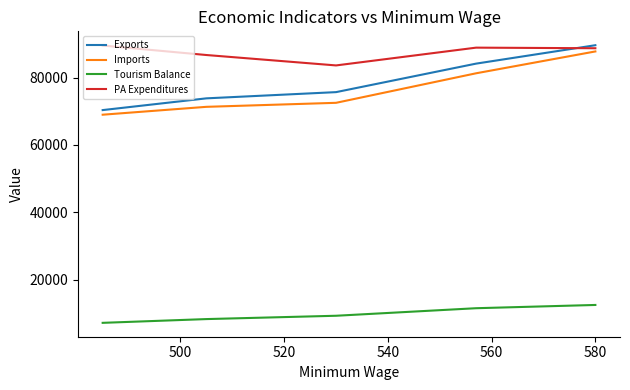

True or false: Imports and PA Expenditures cross at least once.

False